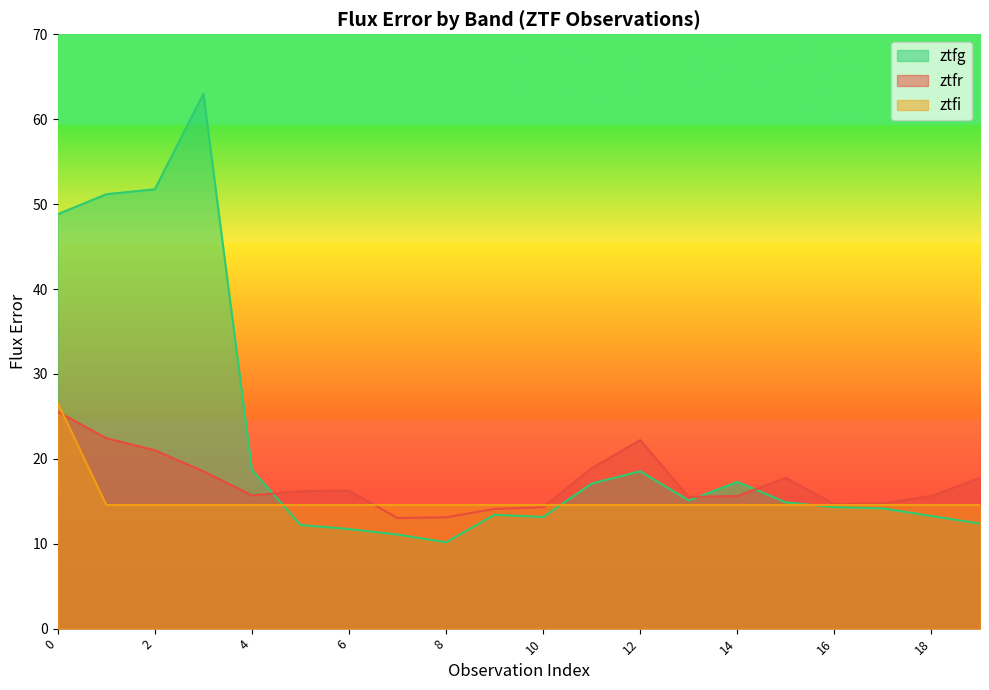

Which series has the largest range (max minus min)?

ztfg